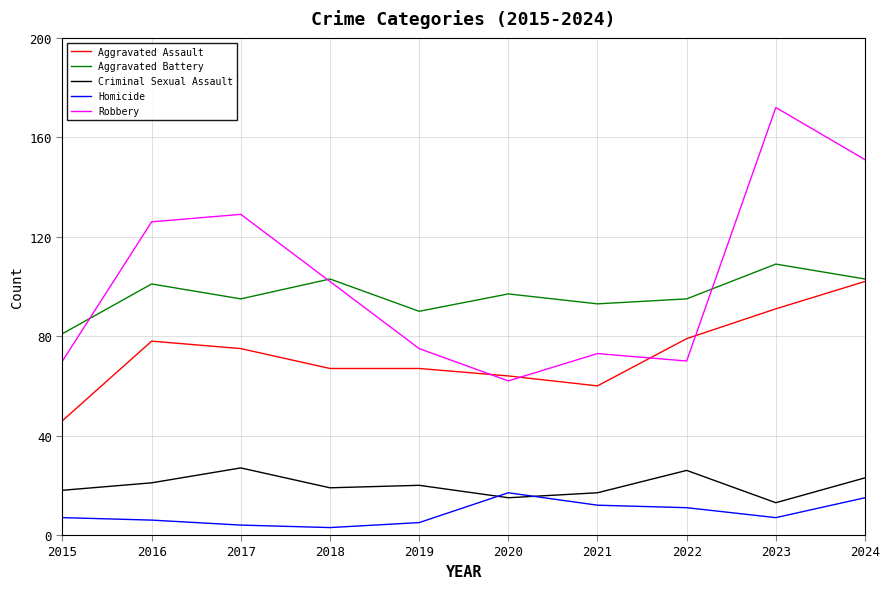

Which series has the widest spread of values?

Robbery